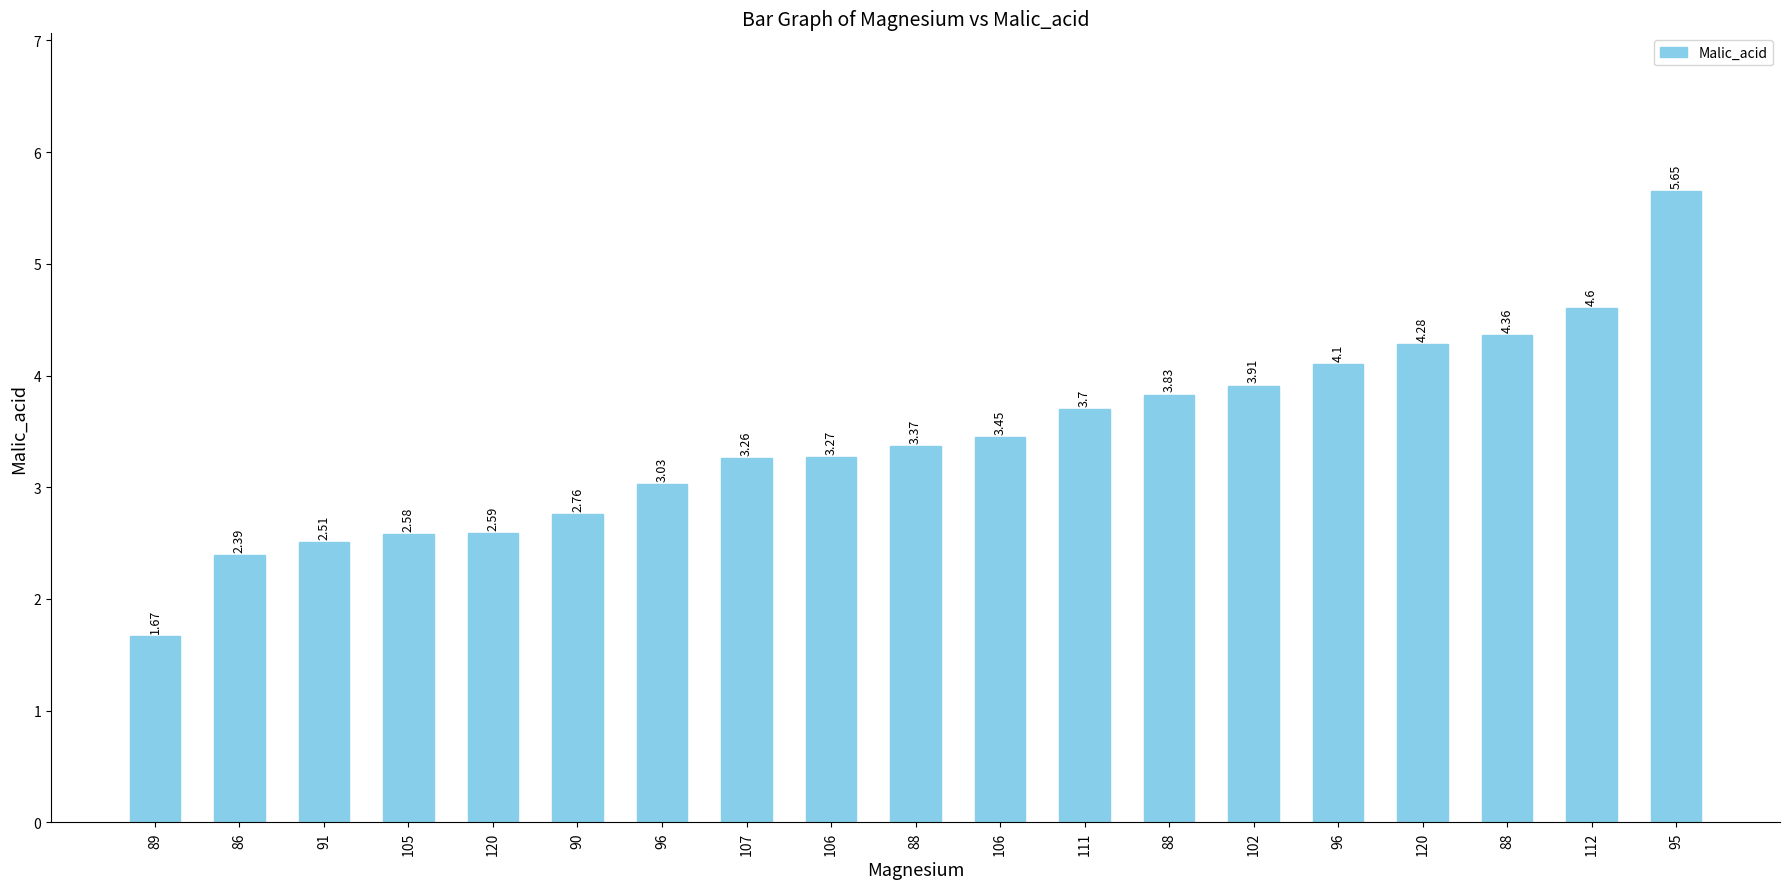

How many bars are there in total?

19